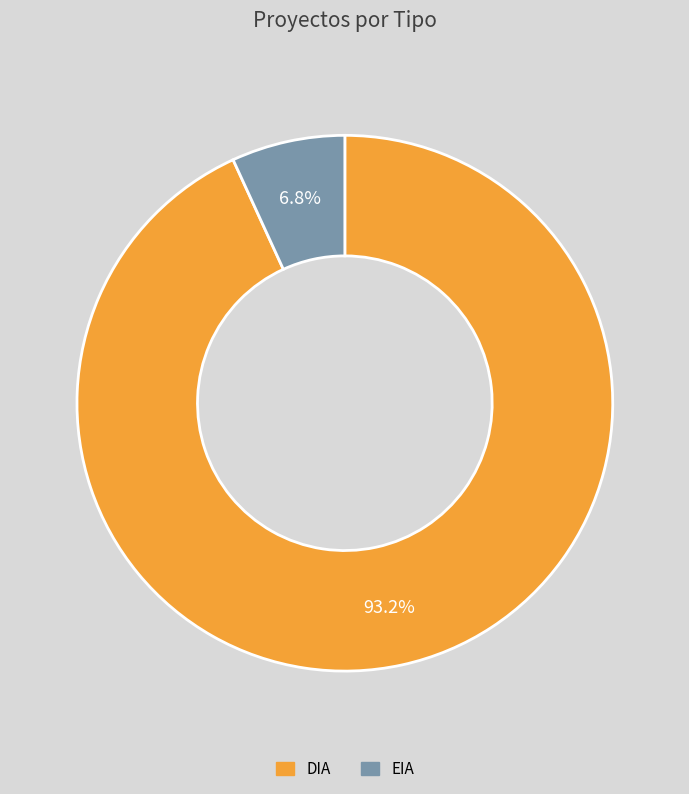

What percentage is the EIA slice, to the nearest percent?

7%